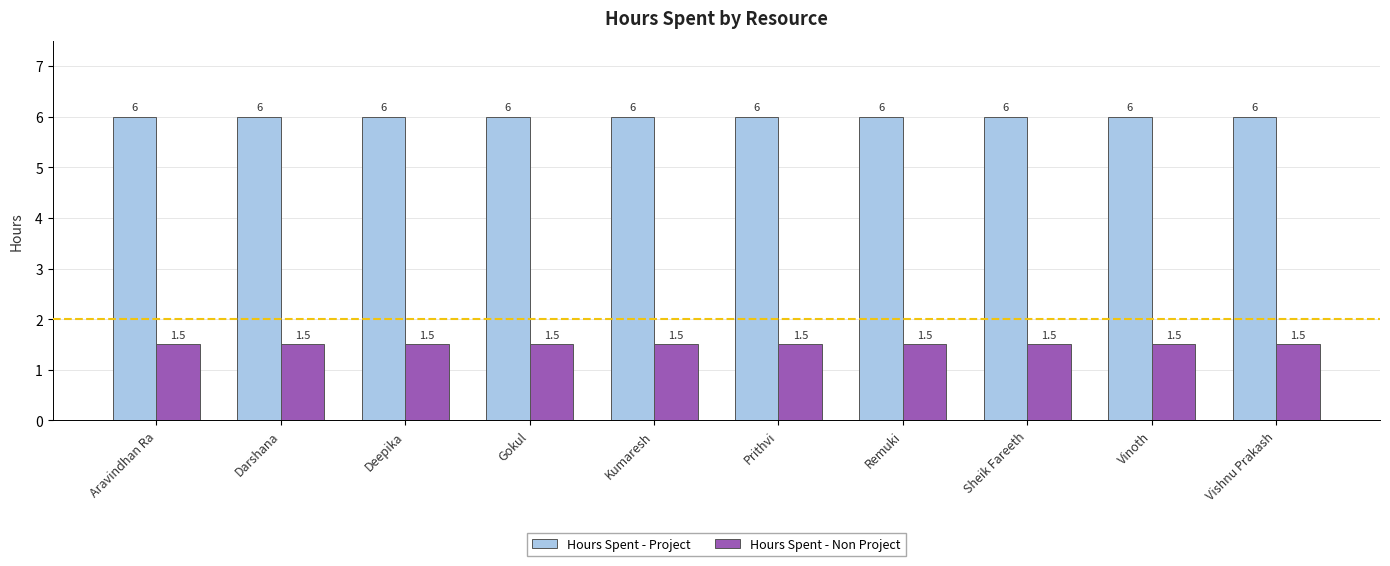

What is the sum of all Hours Spent - Project values?

60.0